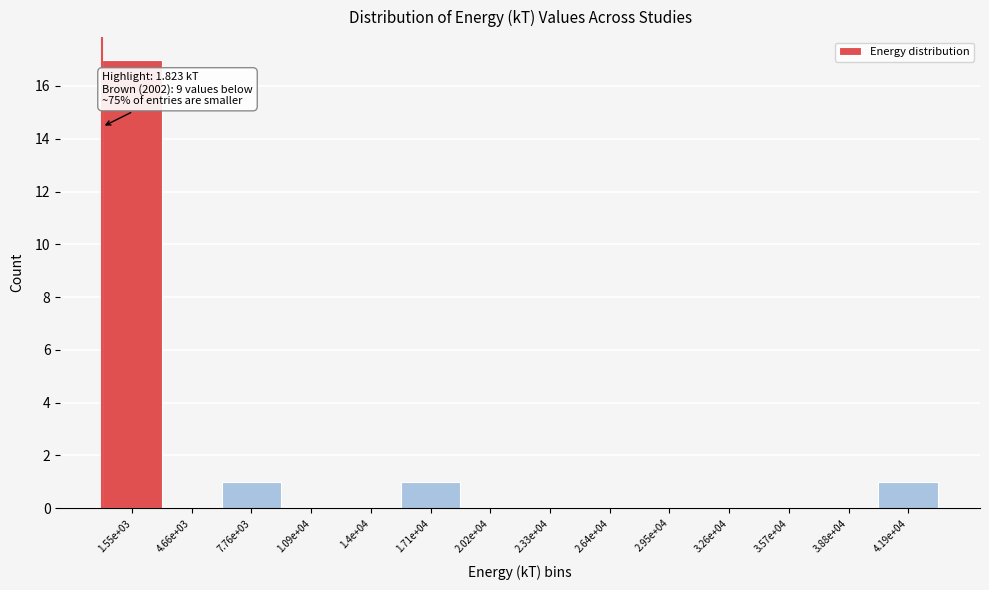

Reading left to right, transcribe all the data shown in this chart.

1.55e+03=17	4.66e+03=0	7.76e+03=1	1.09e+04=0	1.4e+04=0	1.71e+04=1	2.02e+04=0	2.33e+04=0	2.64e+04=0	2.95e+04=0	3.26e+04=0	3.57e+04=0	3.88e+04=0	4.19e+04=1